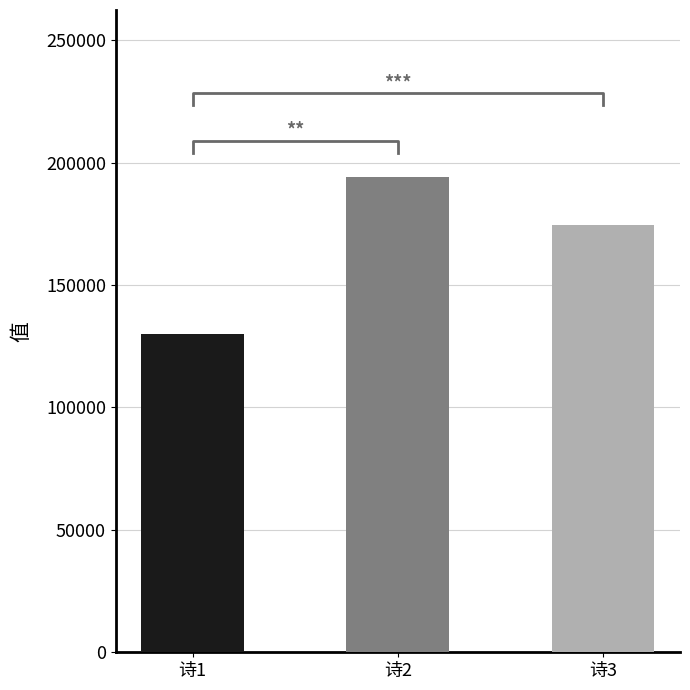

Are the bars grouped side by side (vs. stacked)?

No